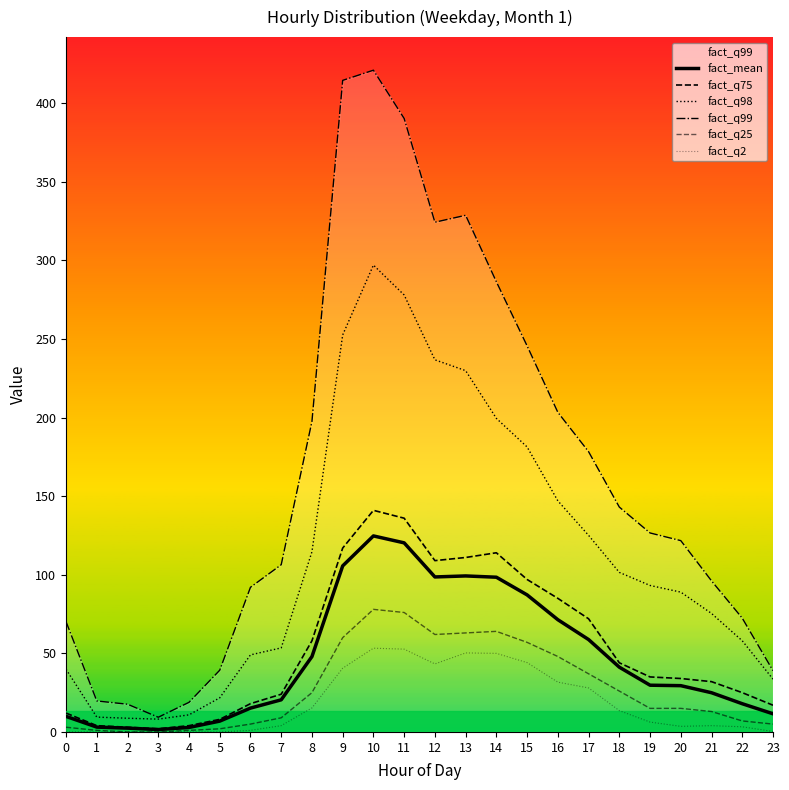

Which series has the largest total across all categories?

fact_q99